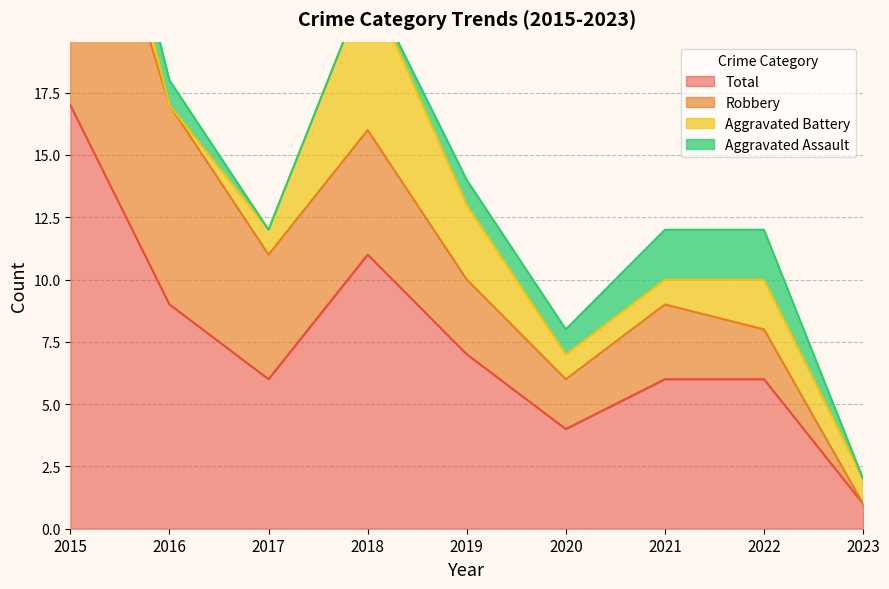

Rank the series at 2023 from highest to lowest value.

Aggravated Battery, Total, Aggravated Assault, Robbery